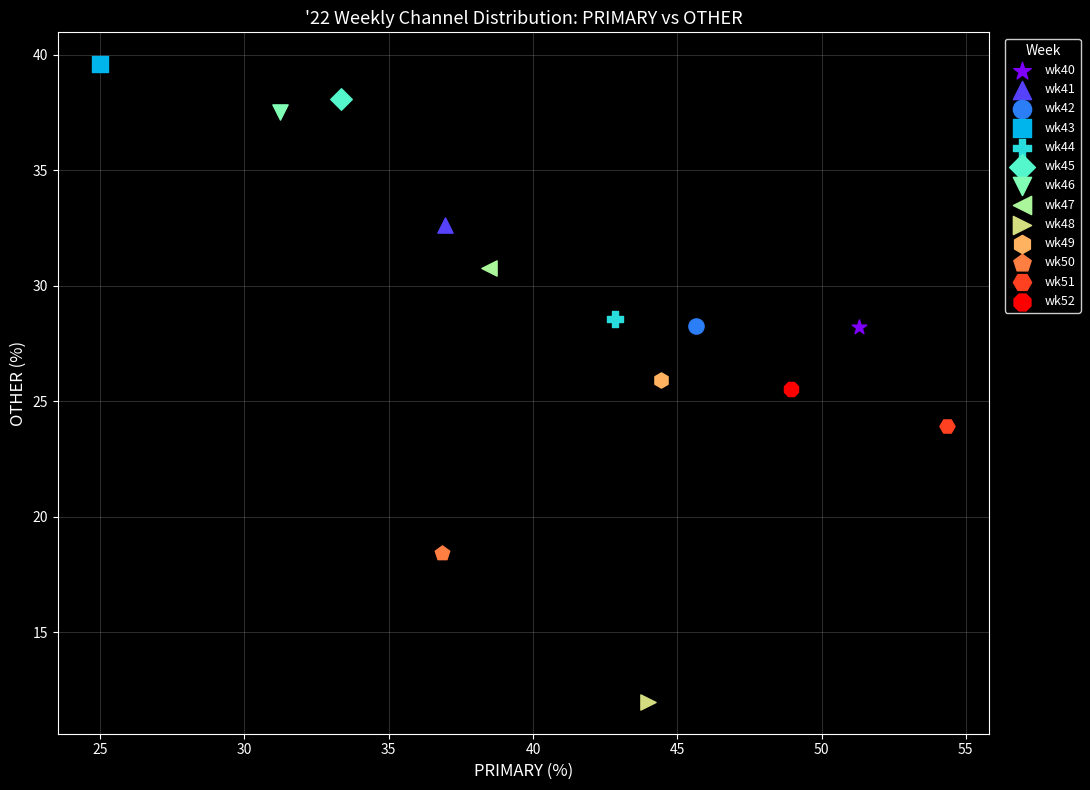

Which series contains the lowest Y value?

wk48